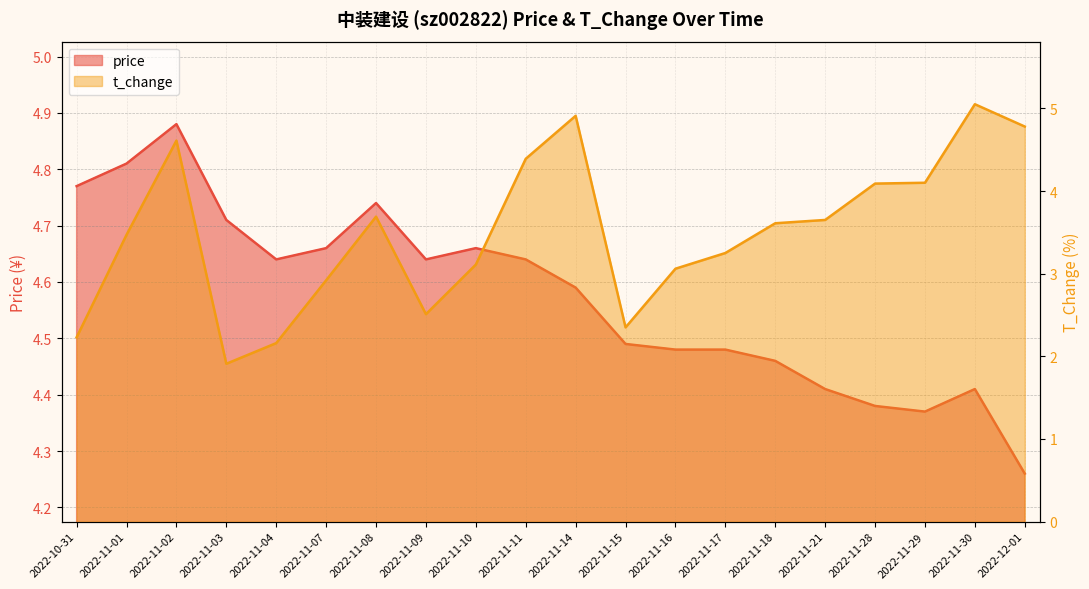

Which series has the largest total across all categories?

price